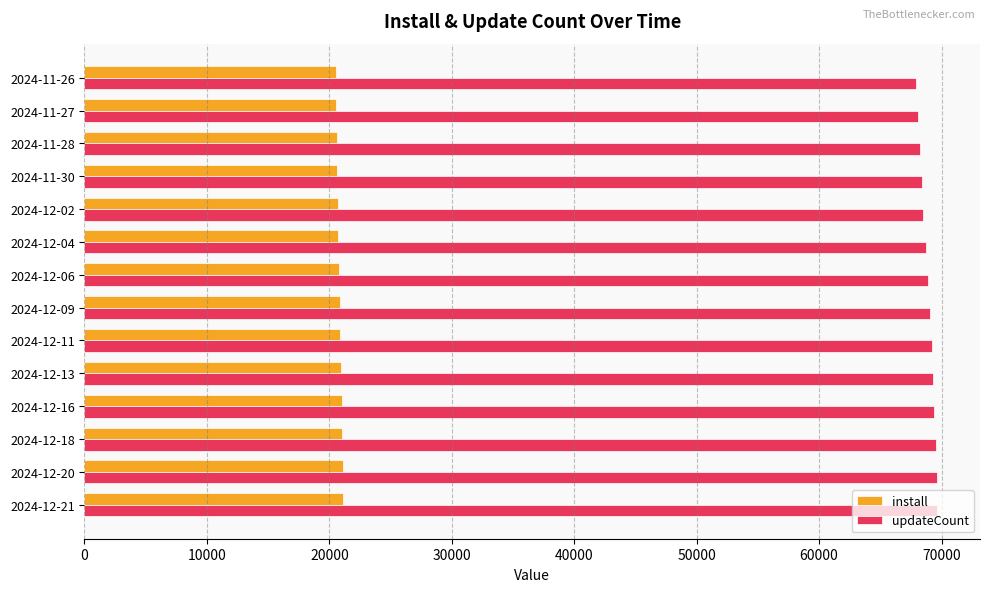

The value of install at 2024-11-30 is 20646. True or false?

True